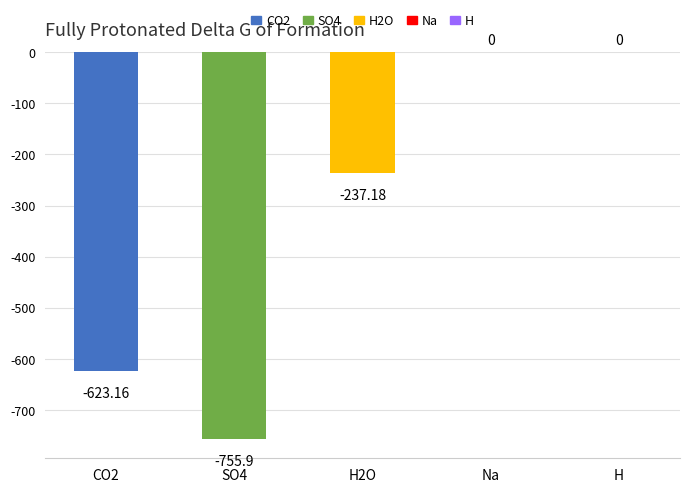

Rank the categories by value from lowest to highest.

SO4, CO2, H2O, Na, H